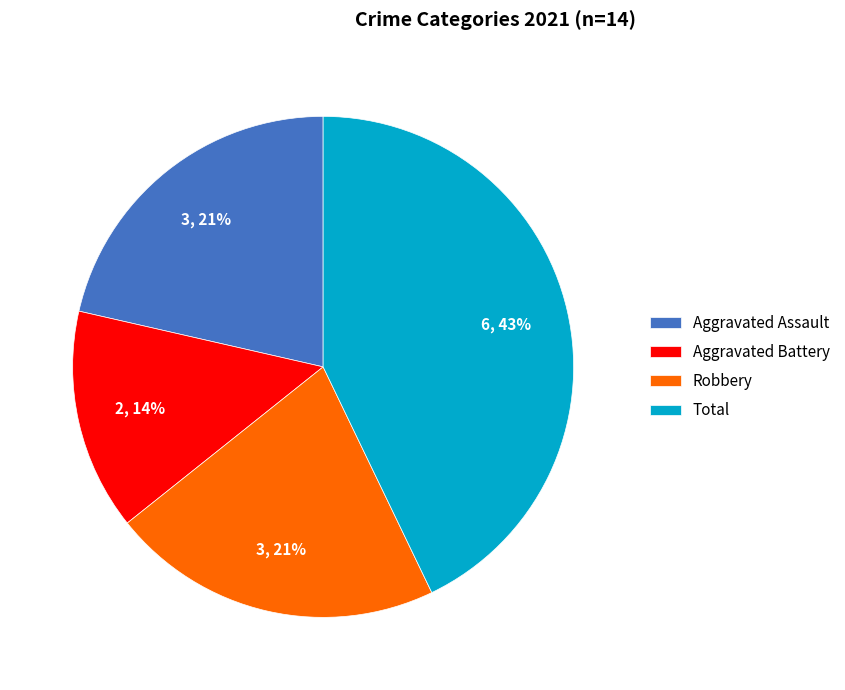

Which has a higher value, Total or Robbery?

Total